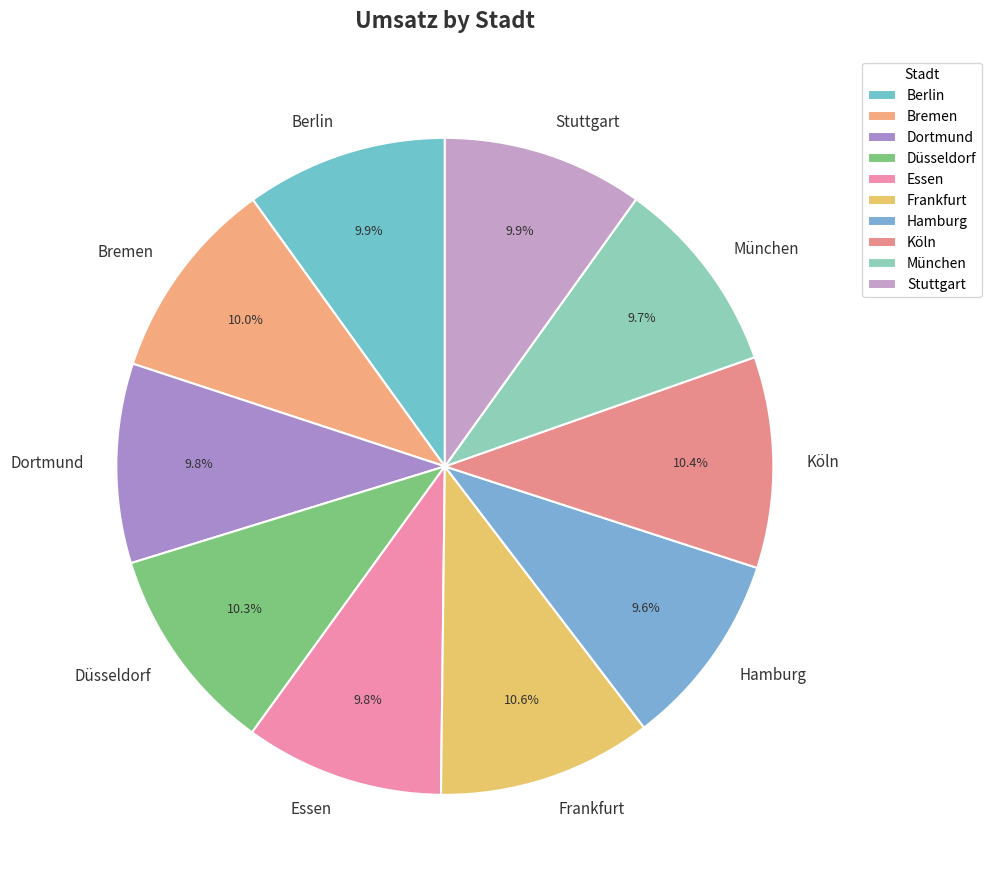

How many segments does this pie chart have?

10